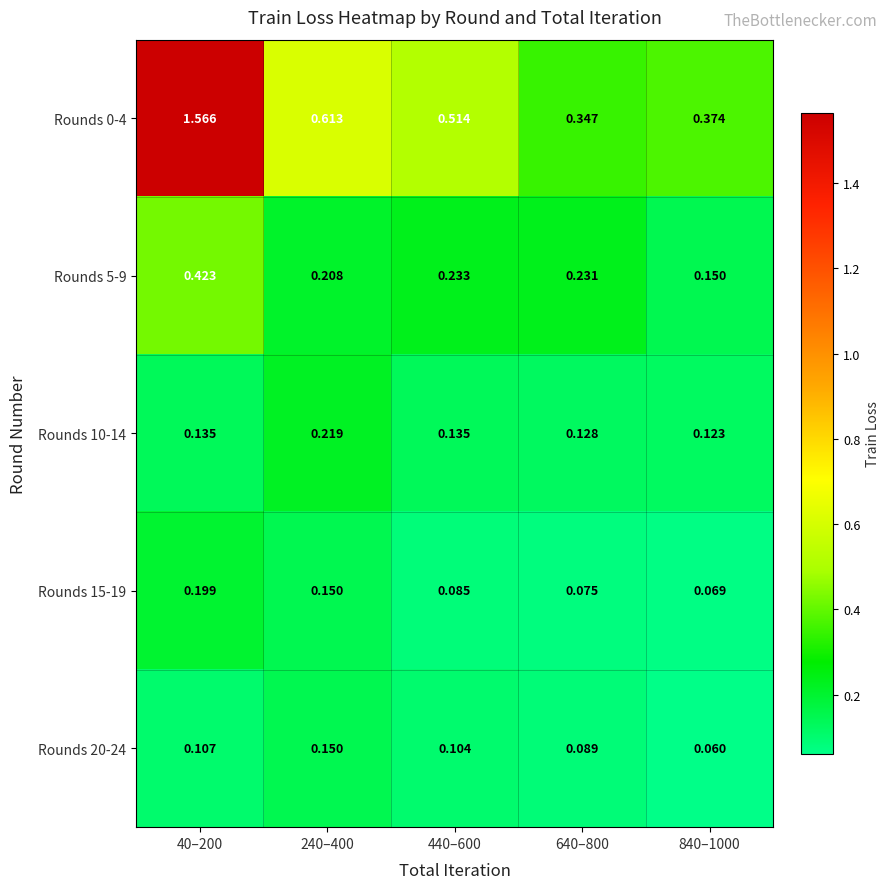

Which series has the widest spread of values?

Rounds 0-4